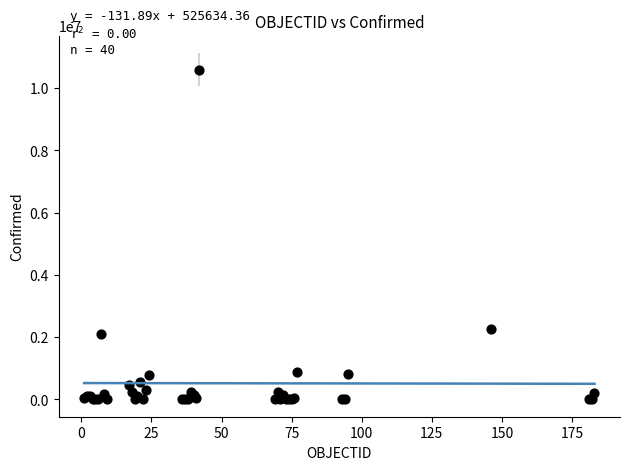

What Y value in the scatter plot is closest to 5293593?

2255260